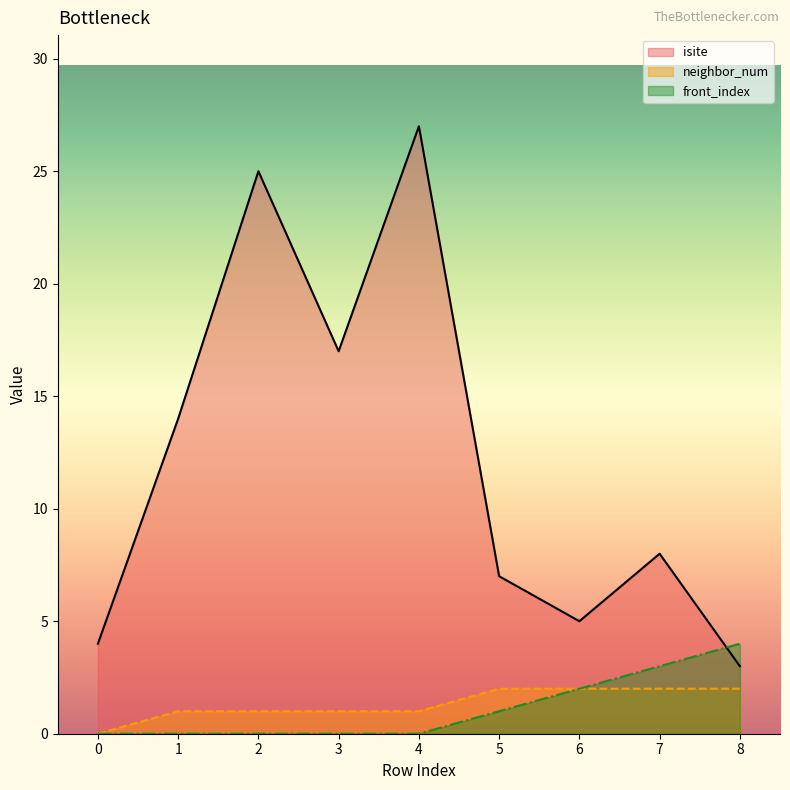

Count the front_index values in the range 0 to 2.

7